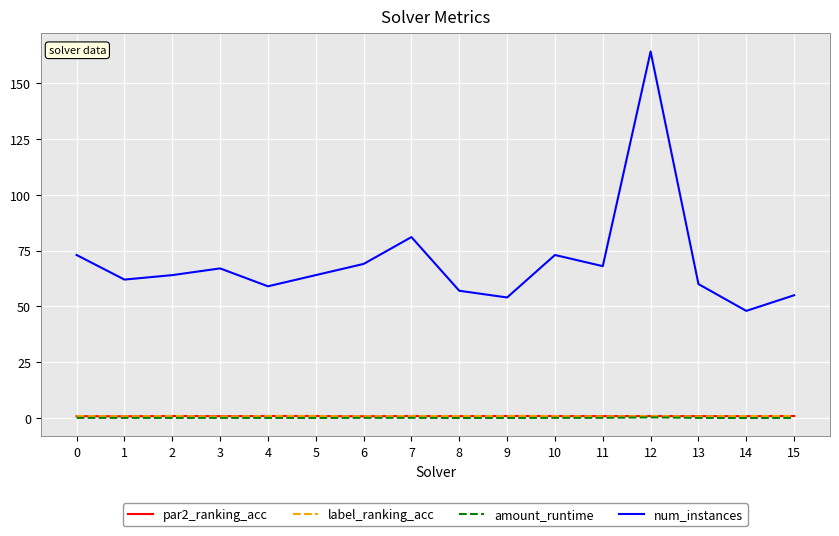

What value does the amount_runtime series have at 14?

0.1